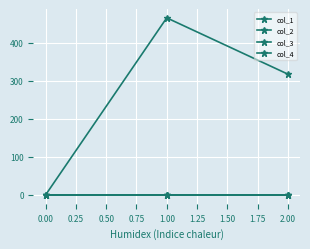

Does the chart have visible grid lines?

Yes